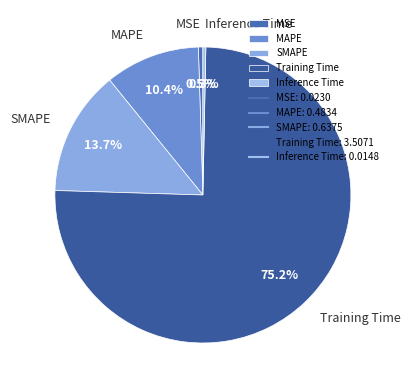

What percentage is NOT represented by Inference Time?

99.7%